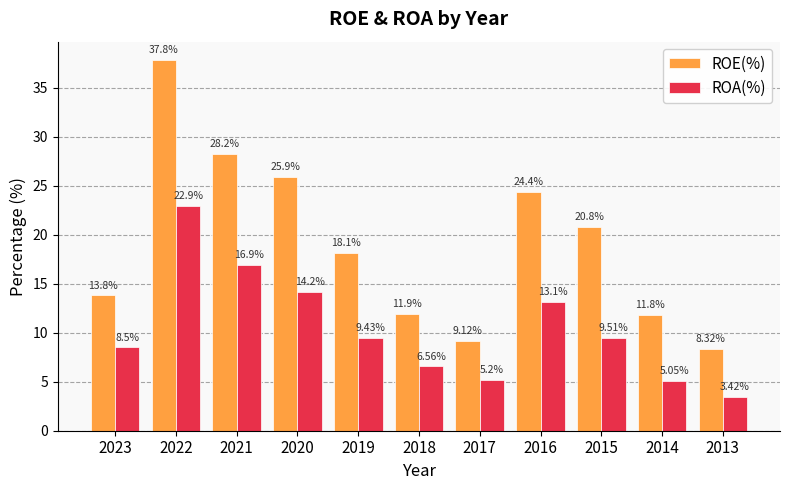

Which series changed the most between 2020 and 2014?

ROE(%)